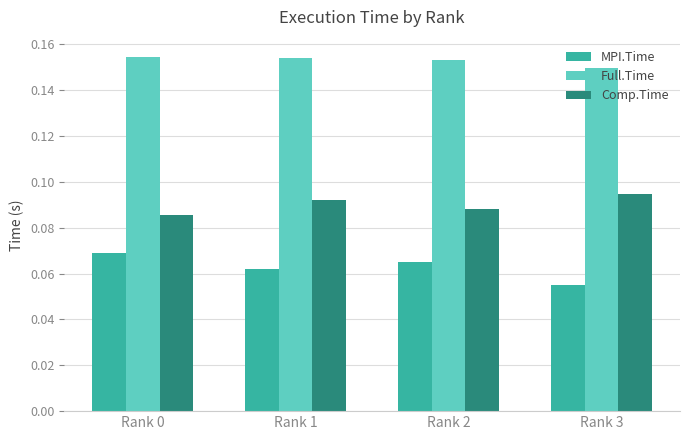

At how many categories does at least one series exceed 0?

4